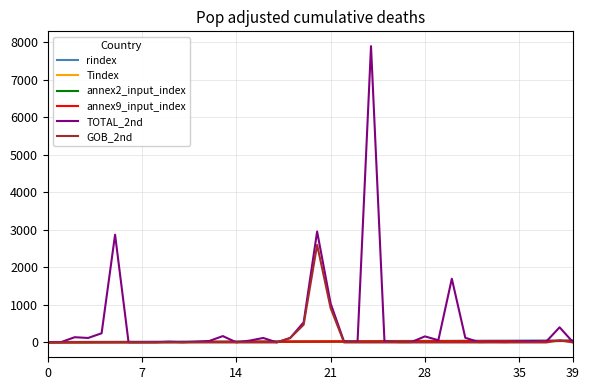

Is this an area chart (filled region under the line)?

No